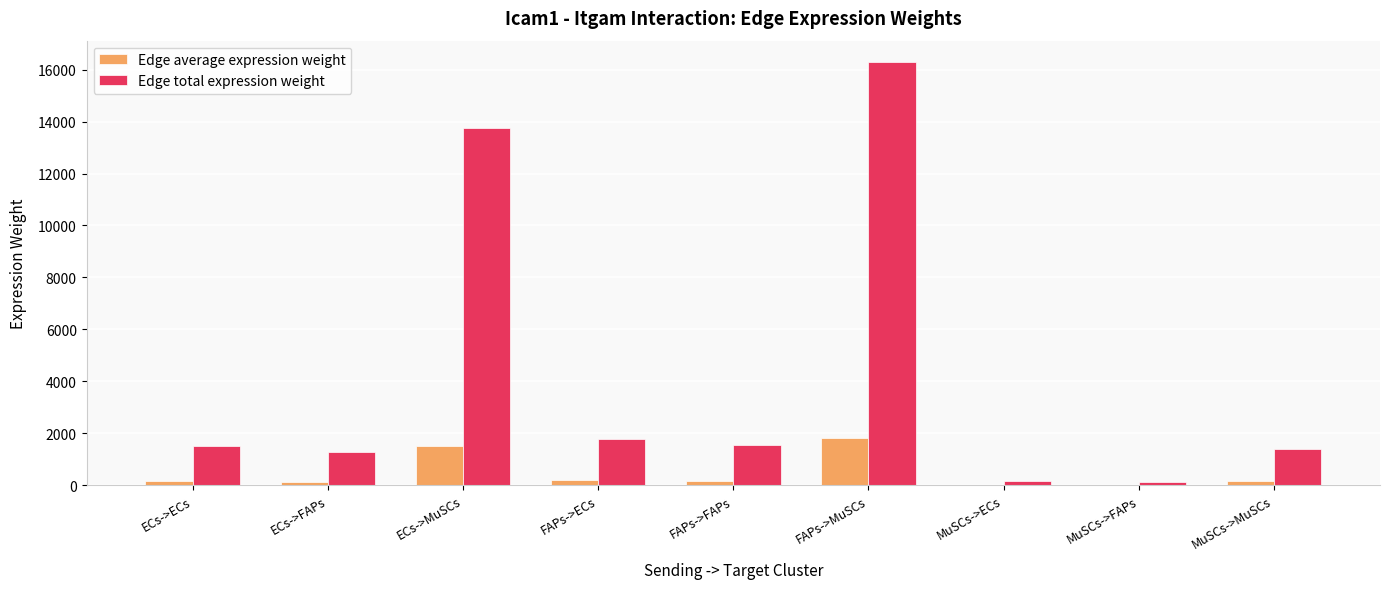

Is it true that Edge total expression weight equals 858.9 at MuSCs->MuSCs?

False